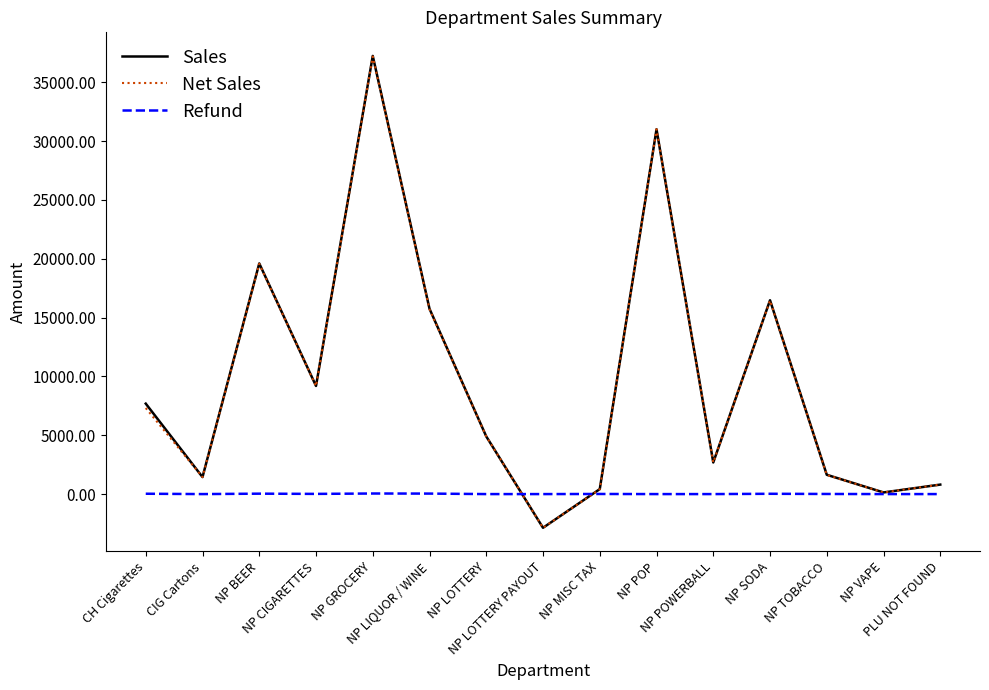

Which series has the largest range (max minus min)?

Sales